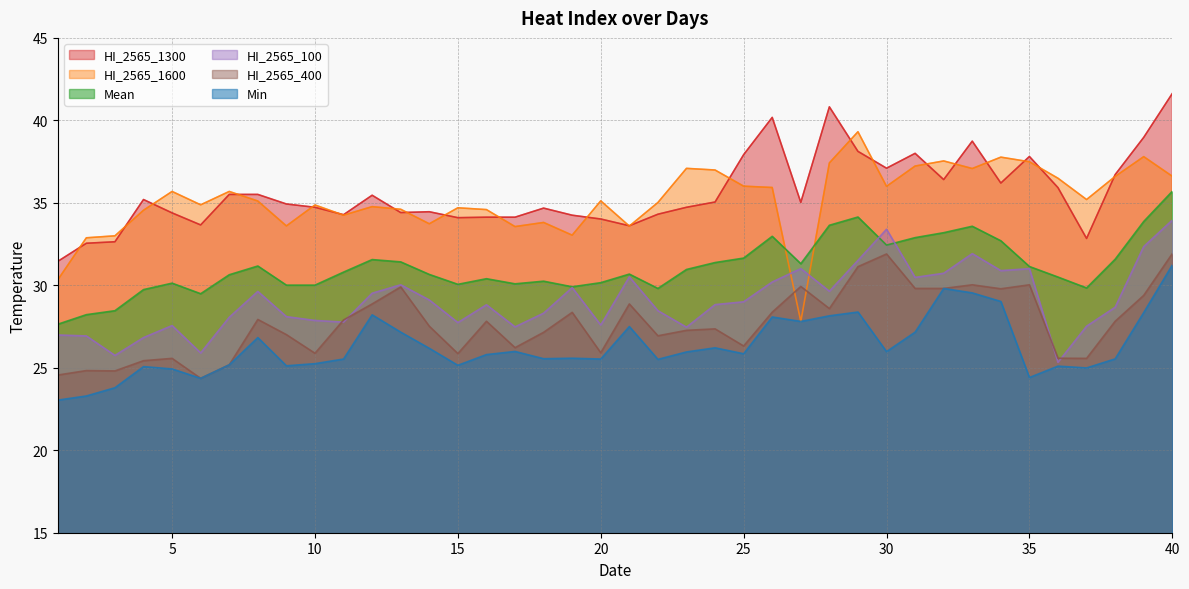

At how many categories does at least one series exceed 23?

40